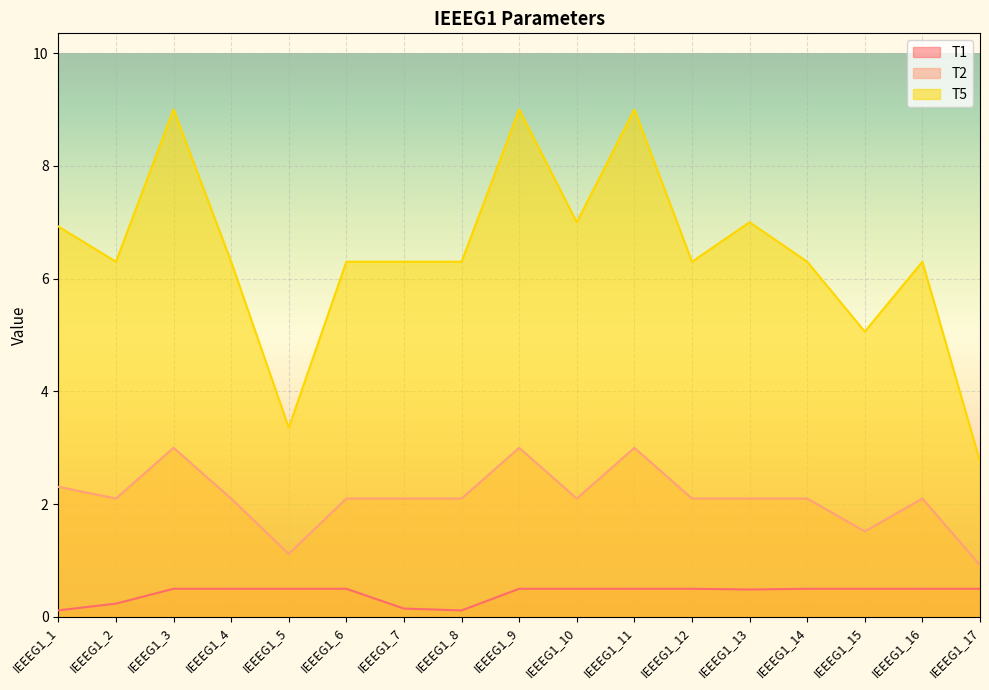

At which category is the sum across all series the highest?

IEEEG1_3